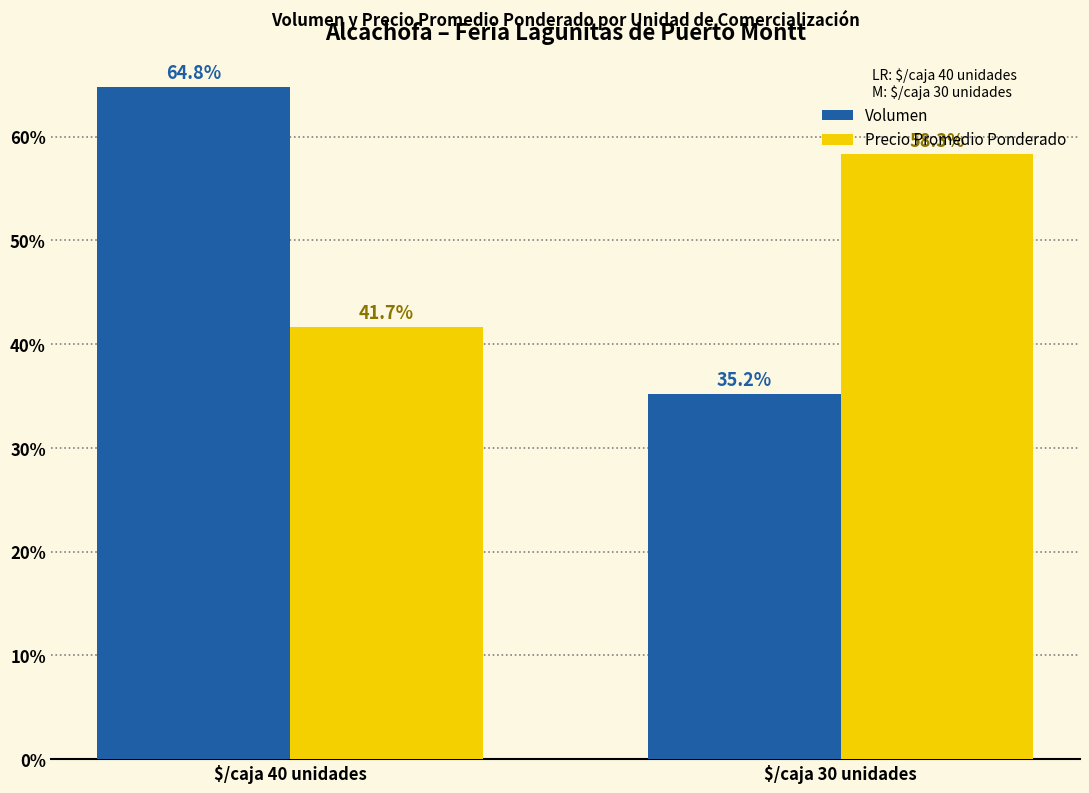

What are all the series names shown in the legend?

Volumen, Precio Promedio Ponderado